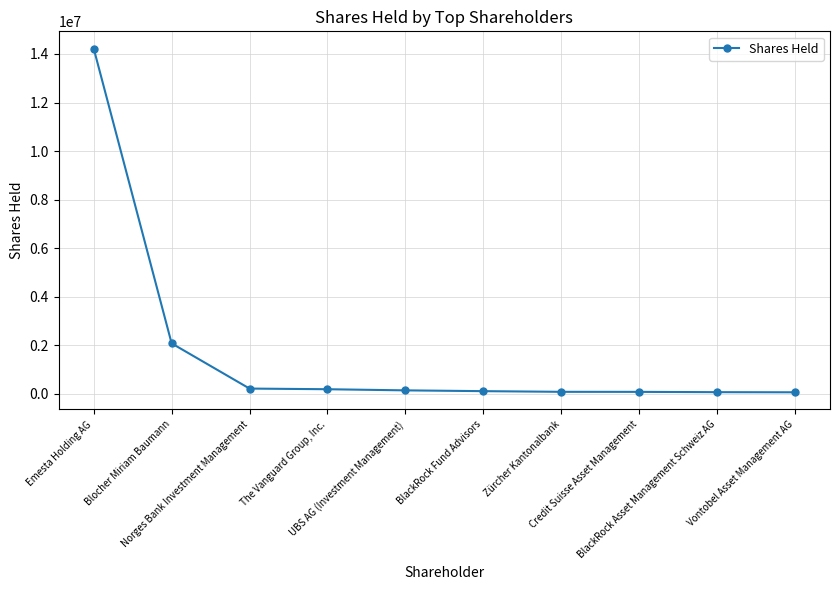

What is the change in value from Emesta Holding AG to The Vanguard Group, Inc.?

-14034110